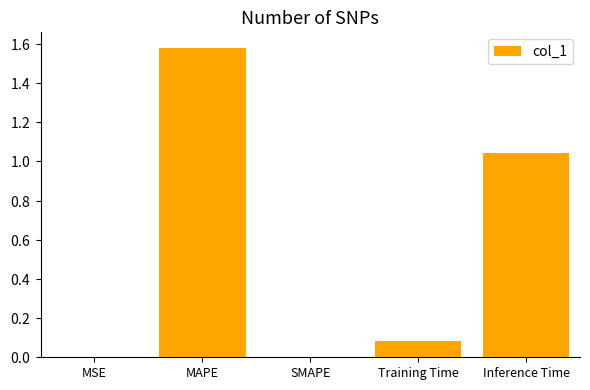

Are the bars horizontal?

No